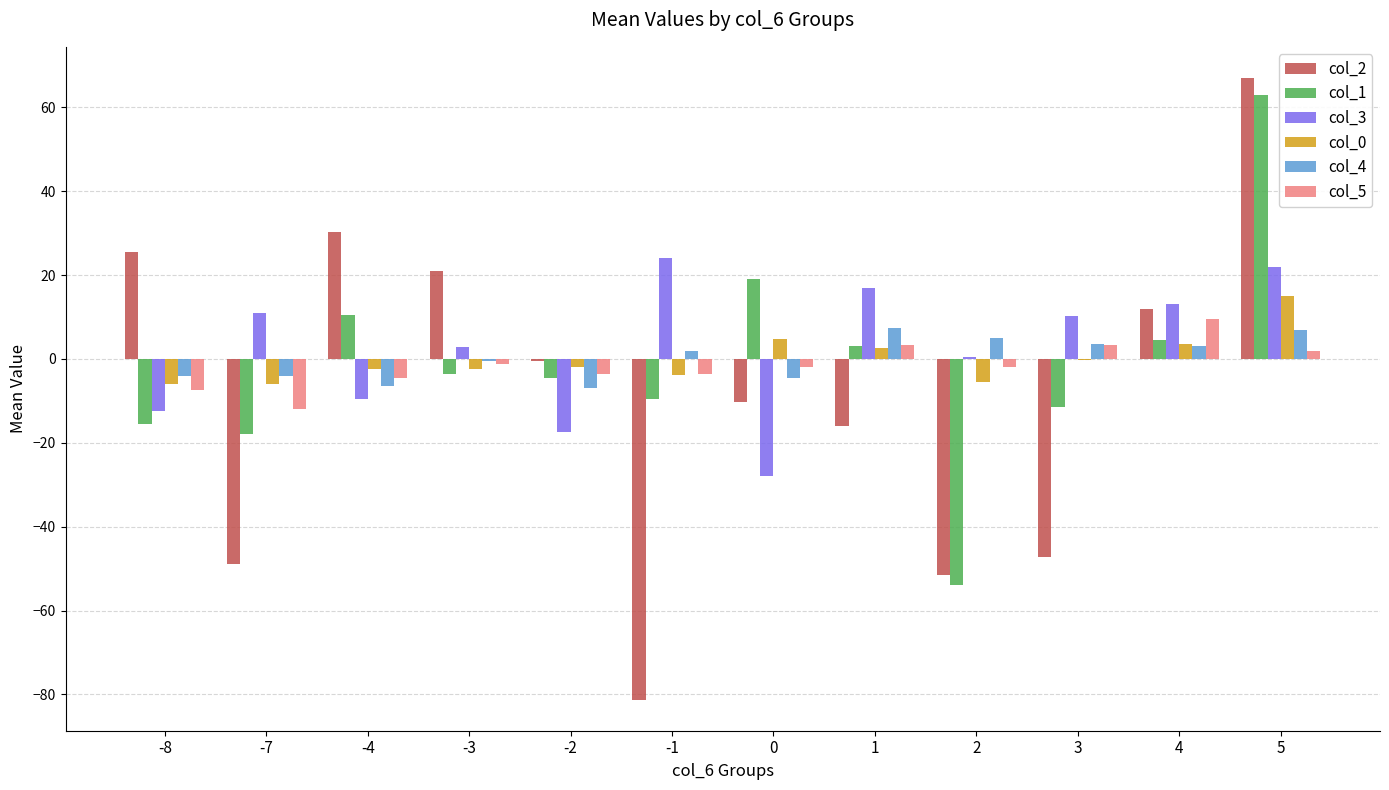

Count the number of data series in this chart.

6